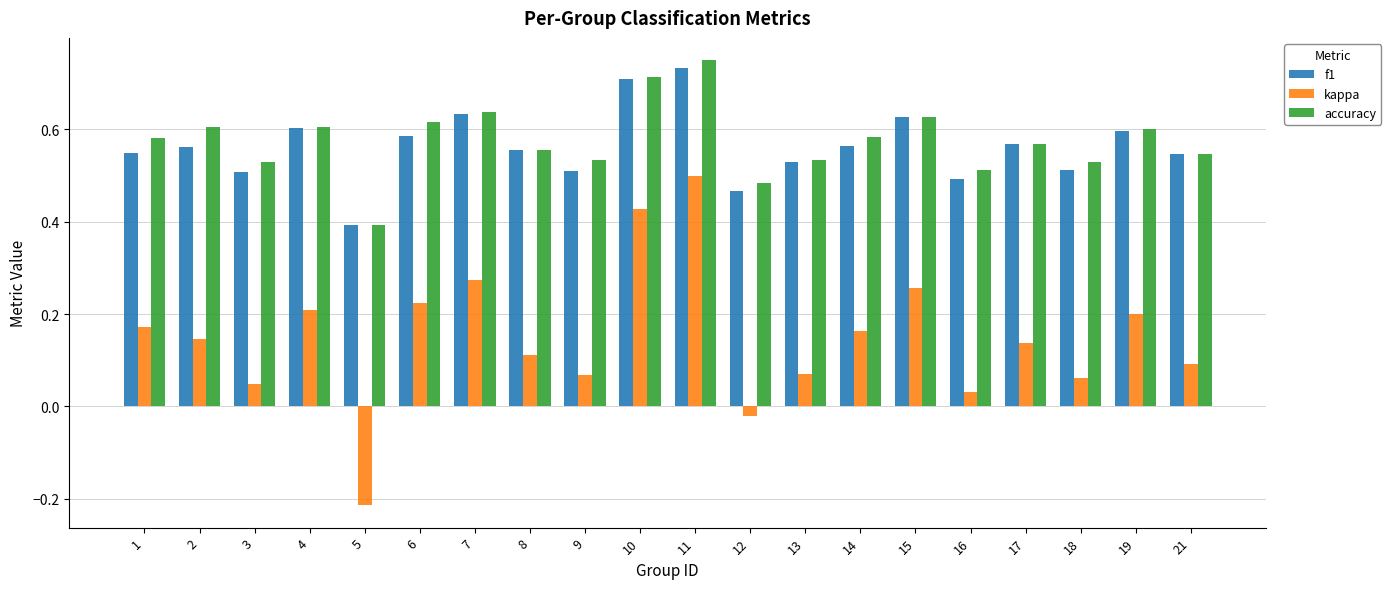

What is the total value across all series at 3?

1.1